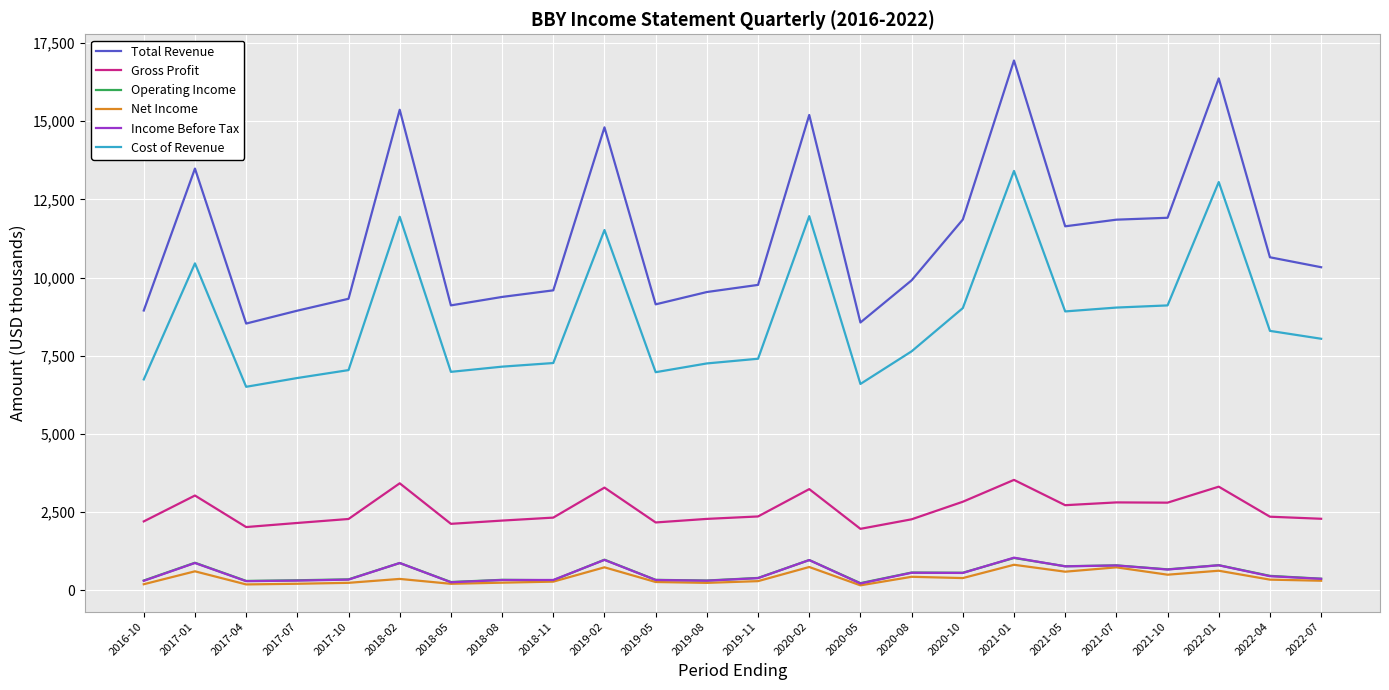

What is the minimum value for Total Revenue?

8528